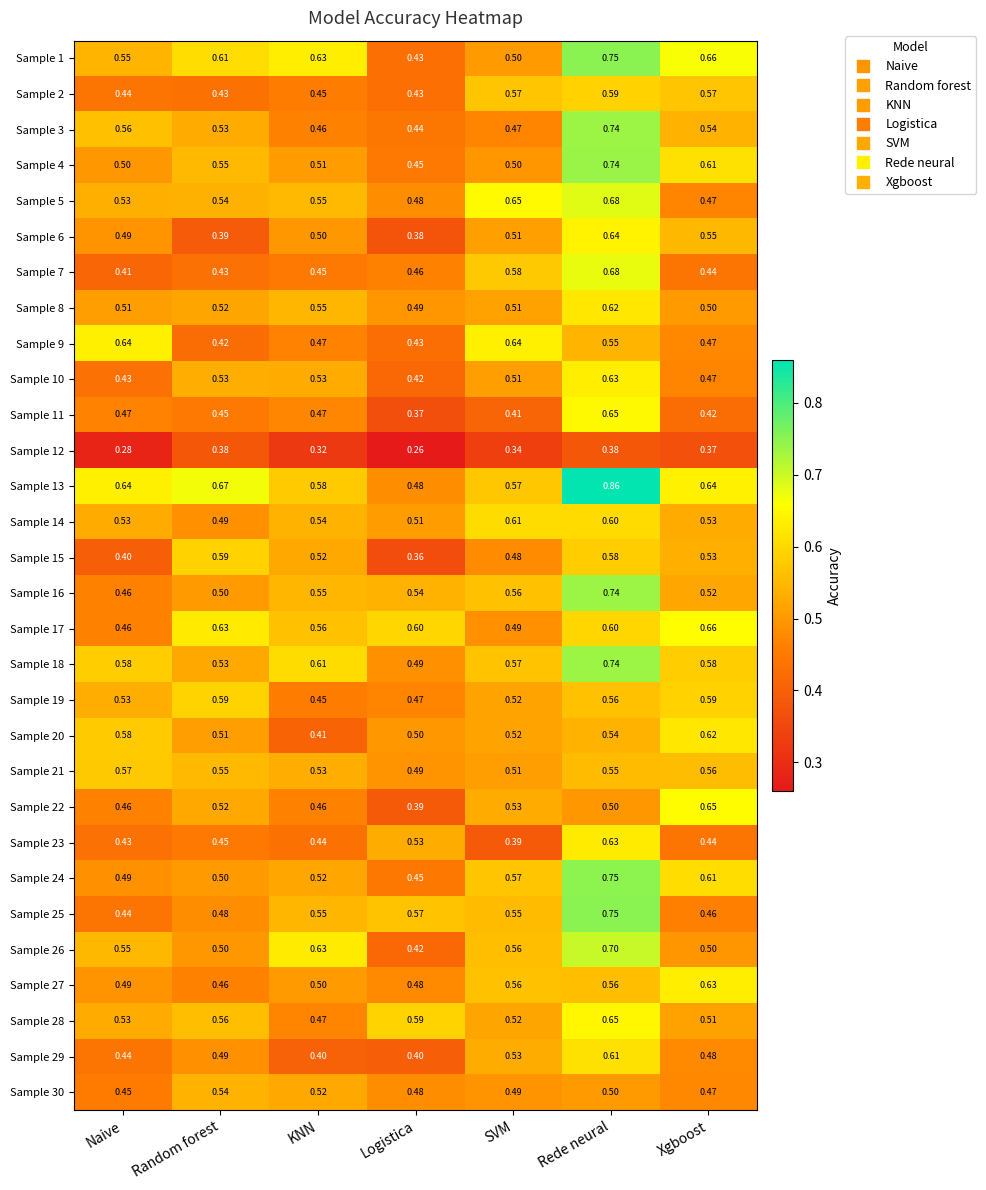

Where is Sample 21 nearest to the value 0?

Logistica